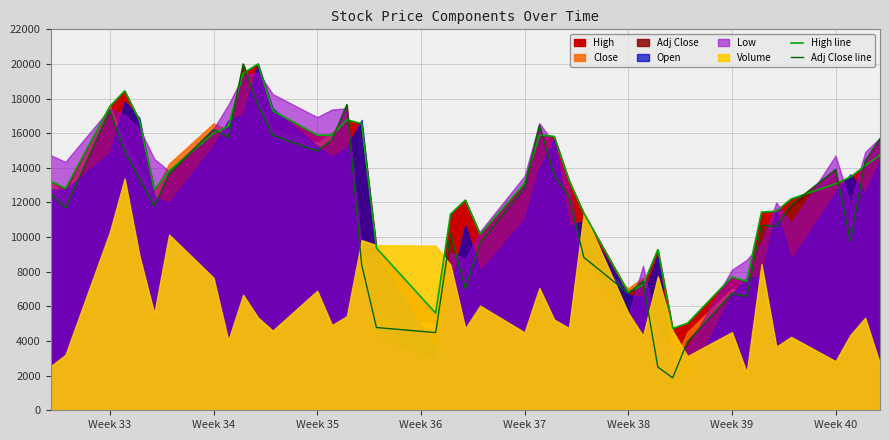

Which has a higher value, Week 39 or 36?

Week 39